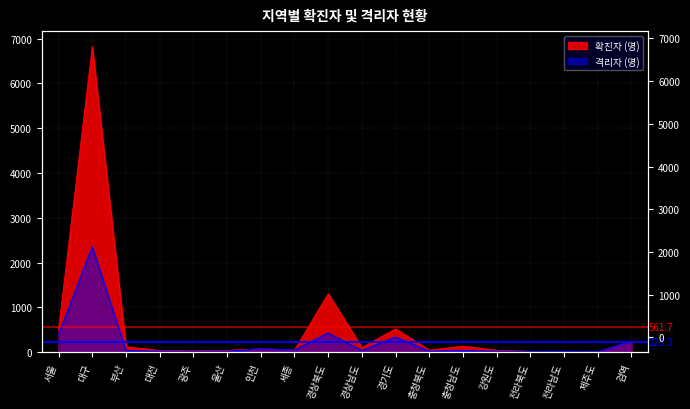

How many categories are shown in the chart?

18